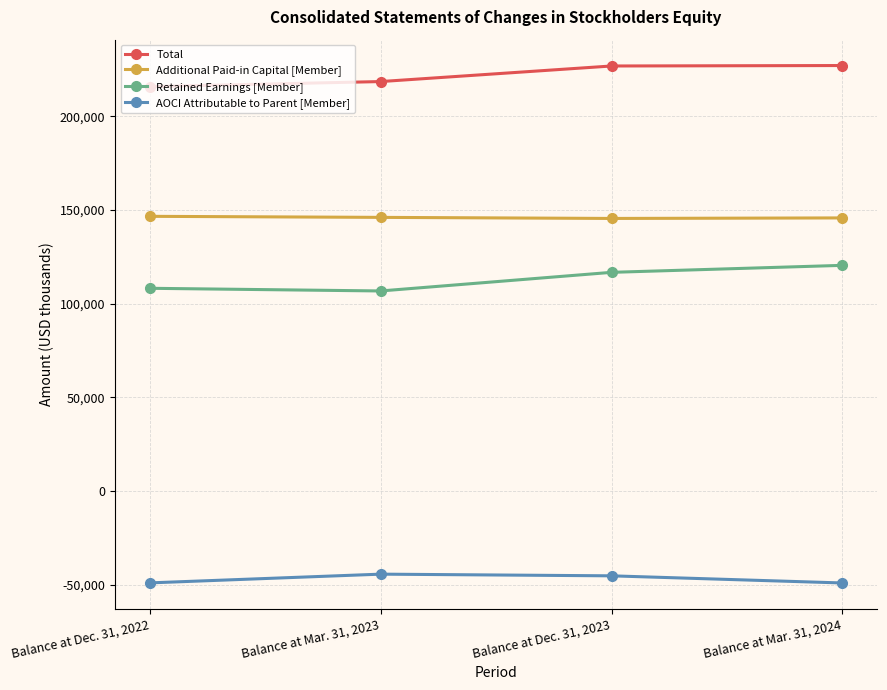

True or false: Retained Earnings [Member] has a value of 108206 at Balance at Dec. 31, 2022.

True